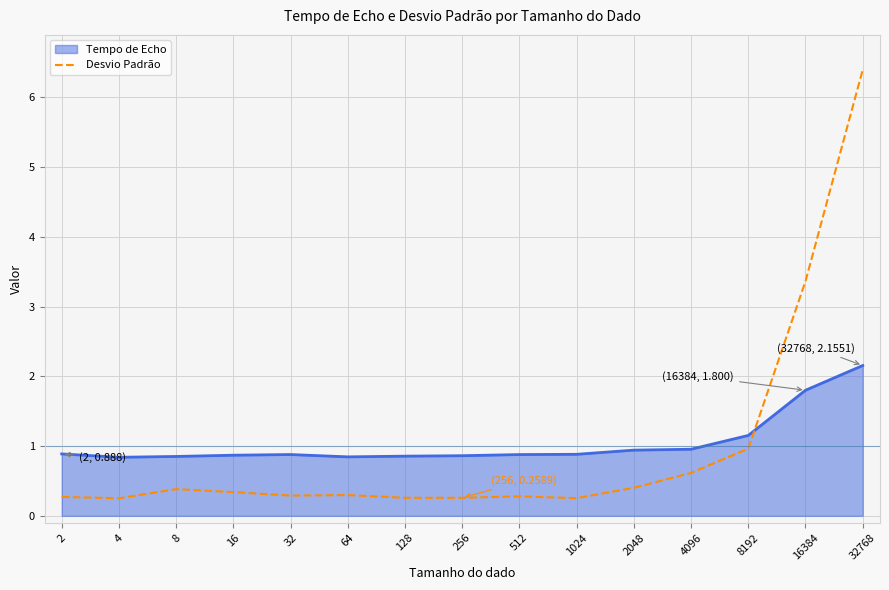

How many lines are shown in the chart?

2